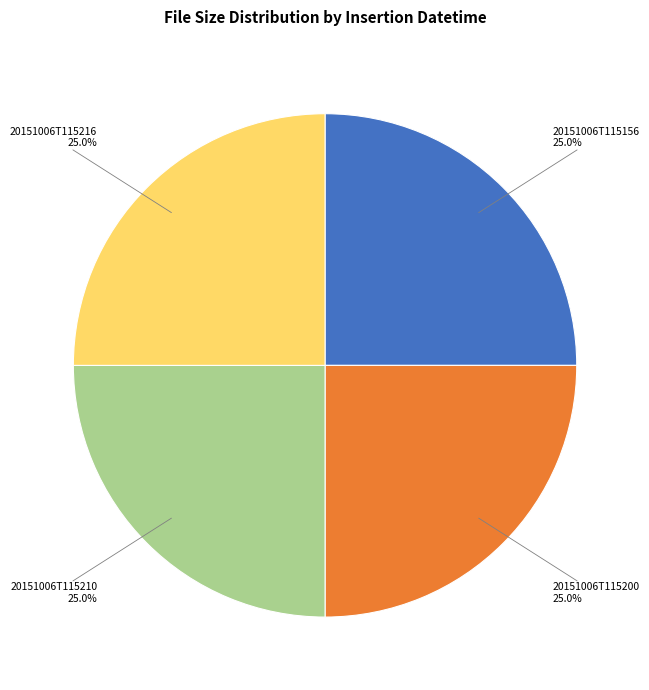

What is the ratio of the value at 20151006T115210 to the value at 20151006T115216?

1.0